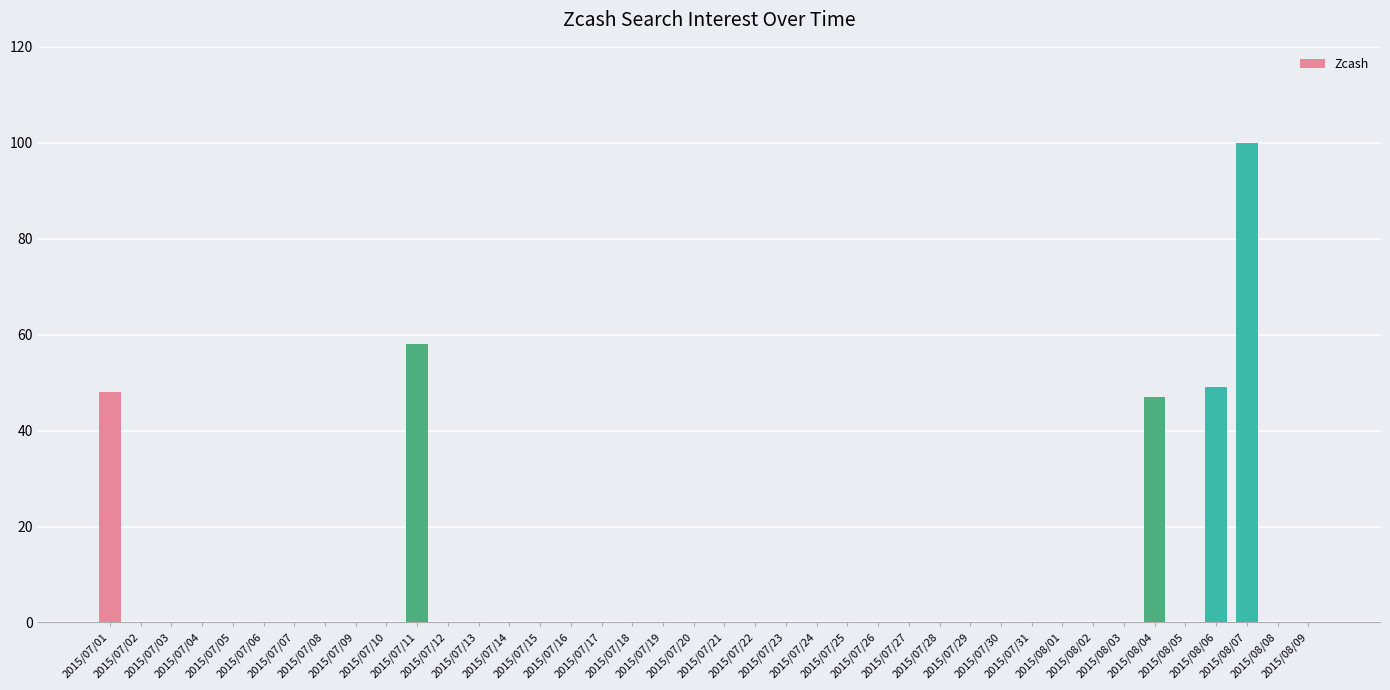

What is the sum of all values?

302